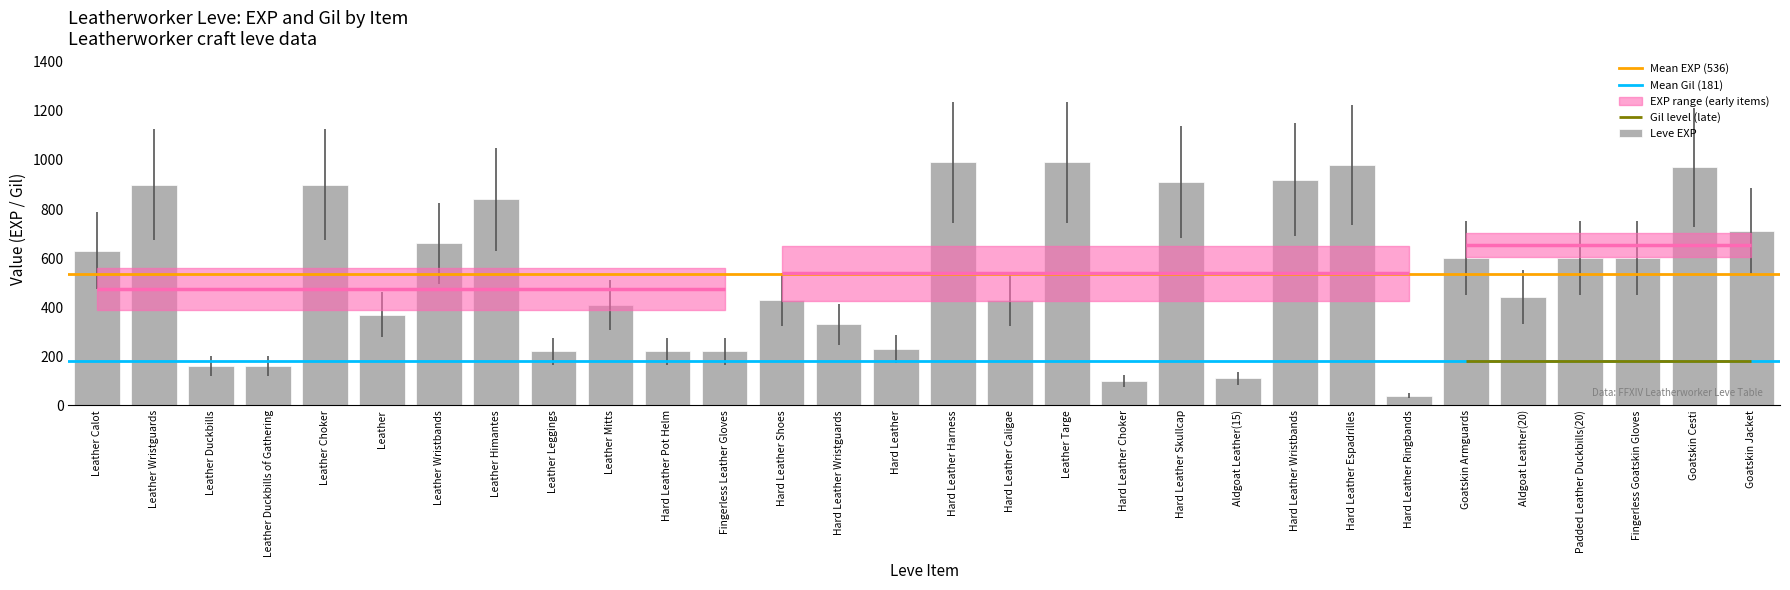

What is the label of the 4th bar from the right?

Padded Leather Duckbills(20)